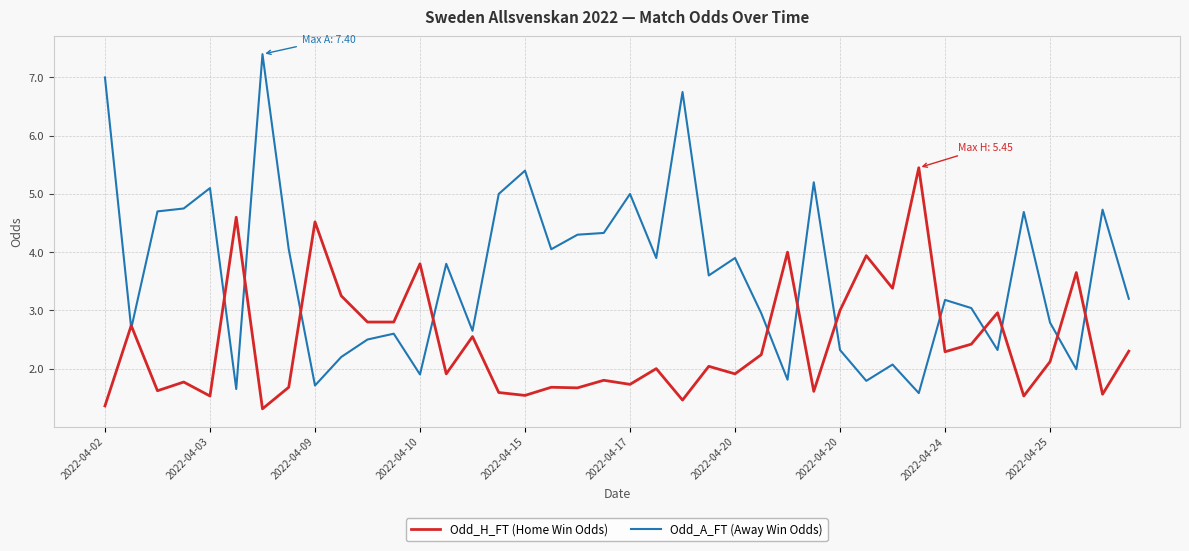

Which series has the largest total across all categories?

Odd_A_FT (Away Win Odds)